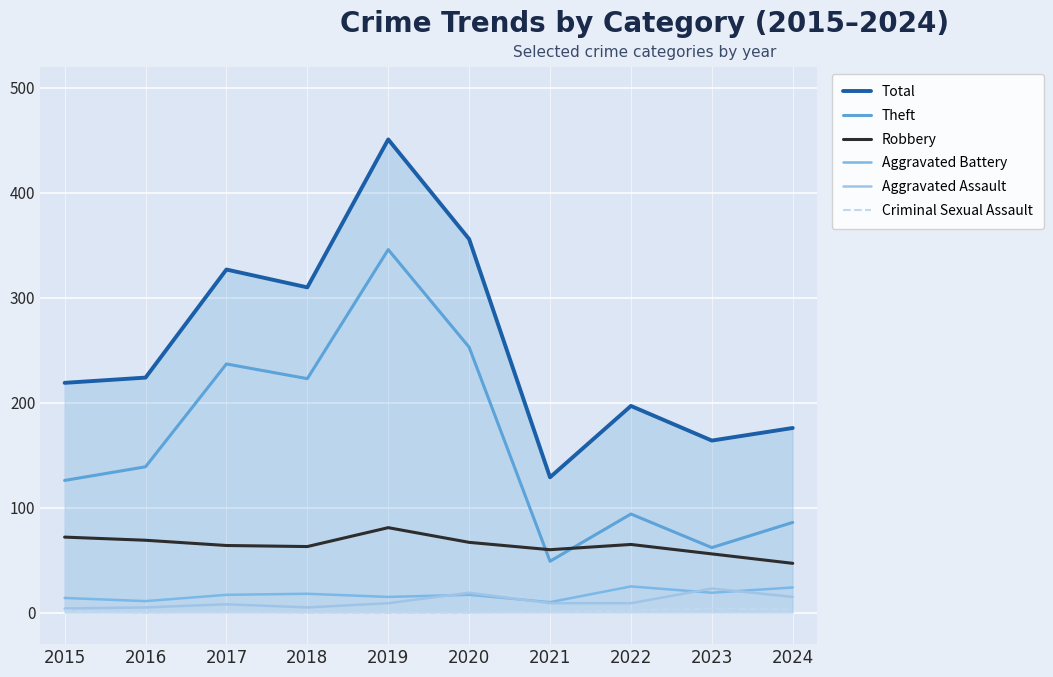

How many lines are shown in the chart?

6